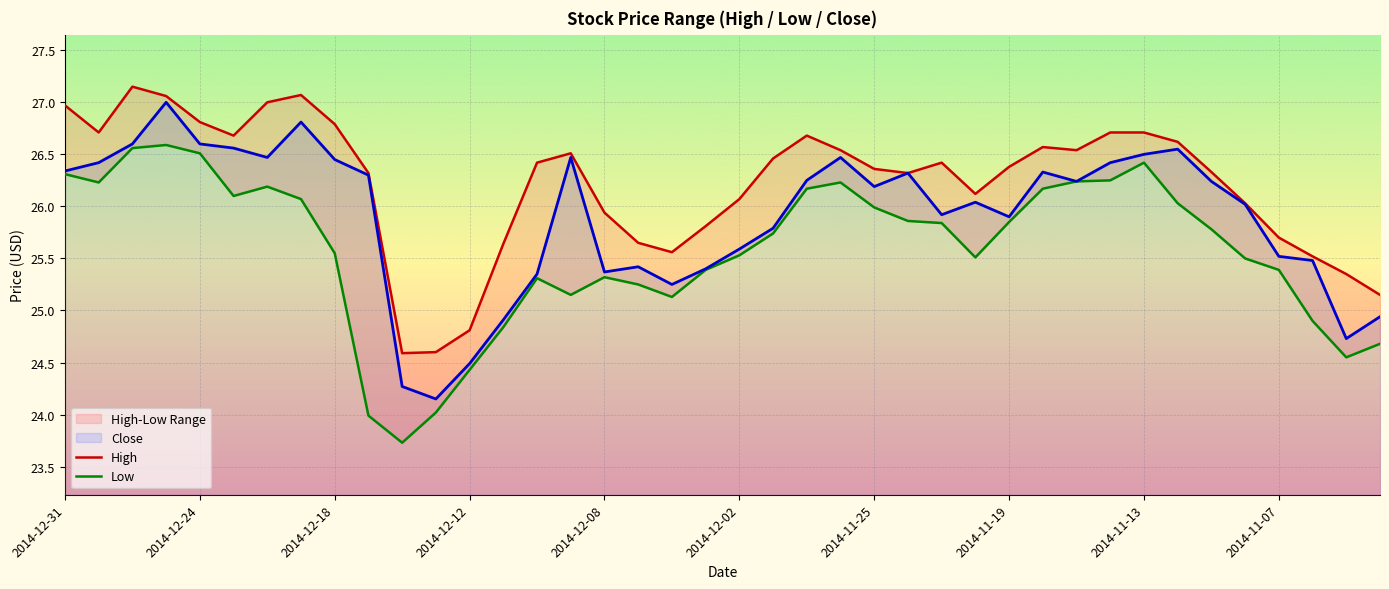

The Close series shows 40.0 at 2014-12-02. True or false?

False